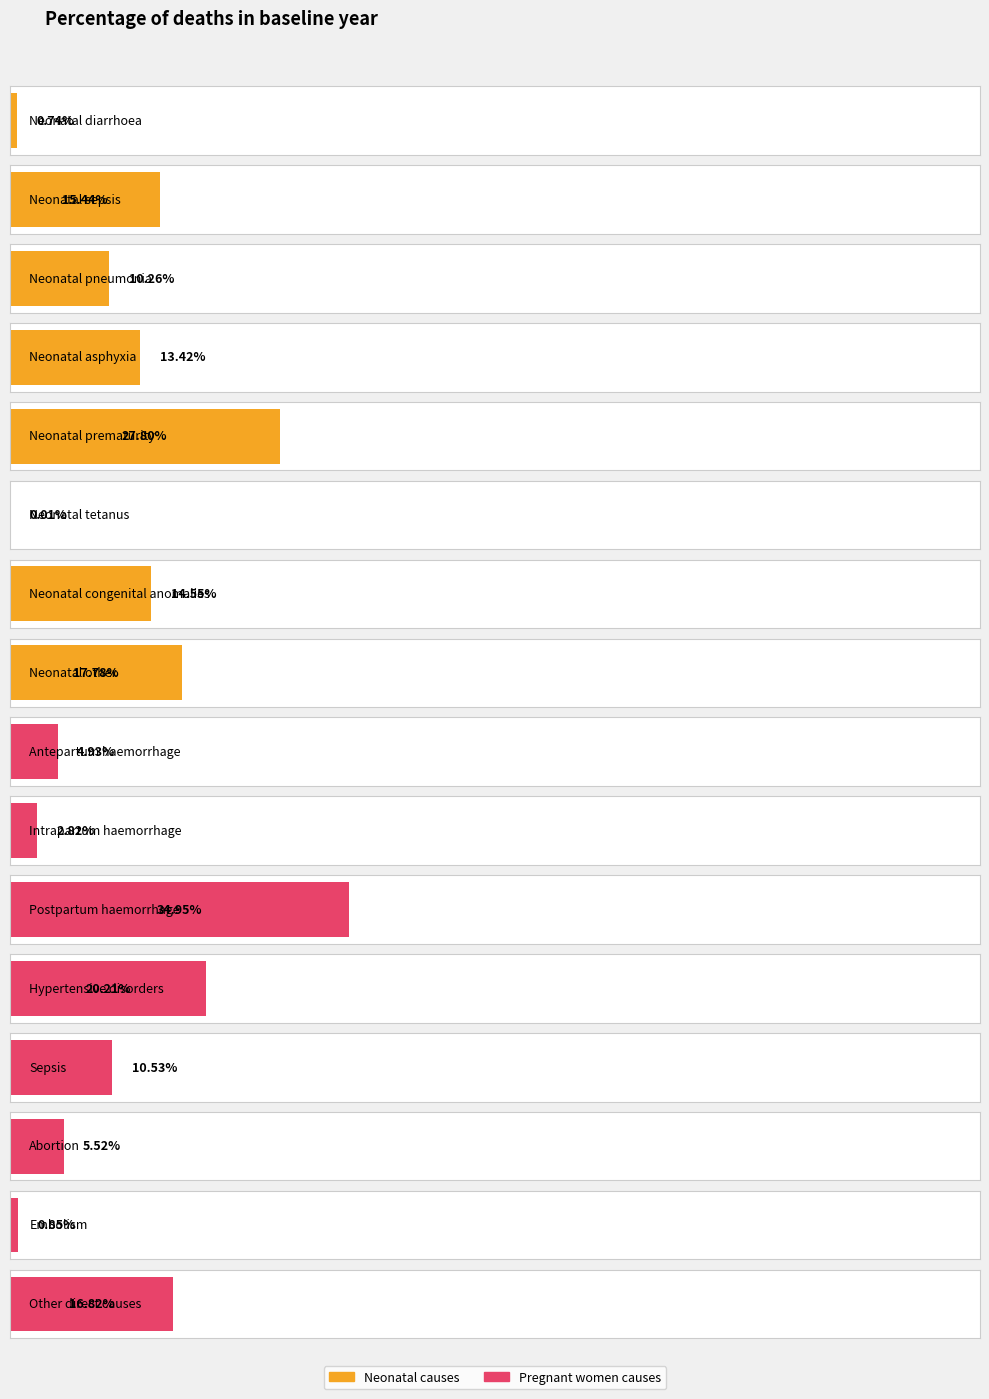

What is the label of the 6th bar from the right?

Neonatal pneumonia / Postpartum haemorrhage